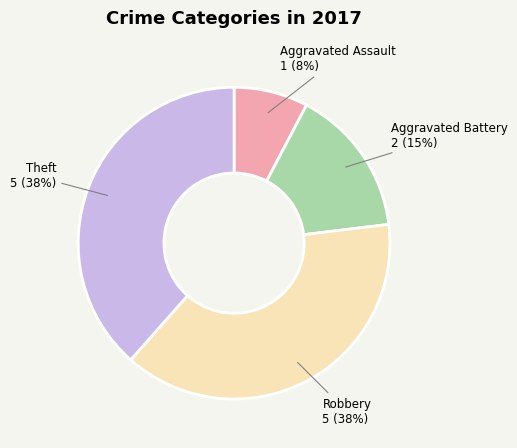

Is there any slice that represents more than half of the pie?

No